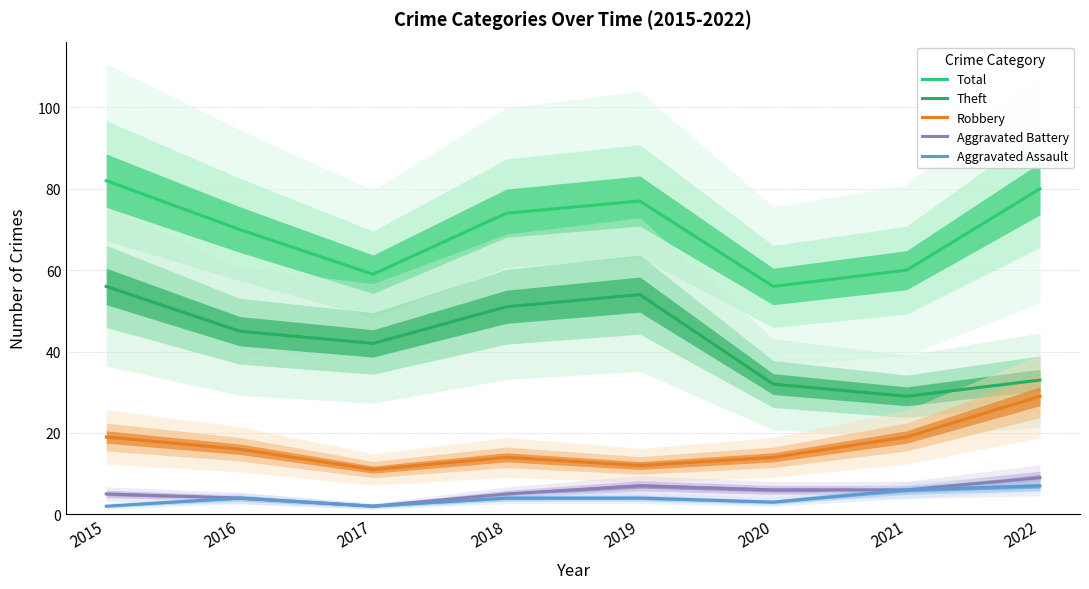

Count the number of categories in the chart.

8